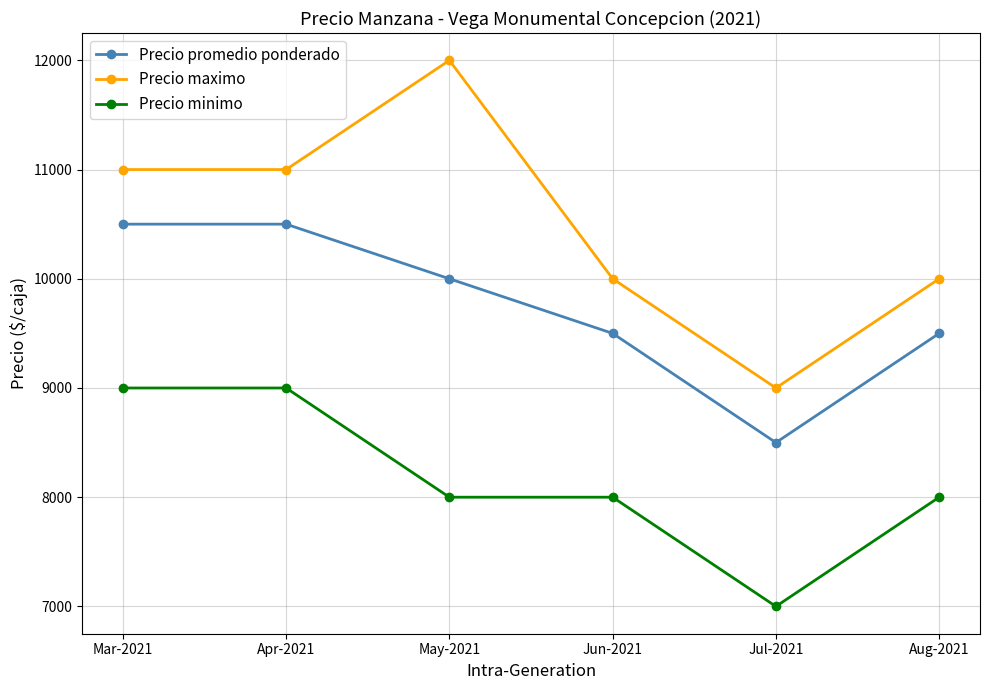

Reading right to left, transcribe all the data shown in this chart.

Precio promedio ponderado: Aug-2021=9500	Jul-2021=8500	Jun-2021=9500	May-2021=10000	Apr-2021=10500	Mar-2021=10500
Precio maximo: Aug-2021=10000	Jul-2021=9000	Jun-2021=10000	May-2021=12000	Apr-2021=11000	Mar-2021=11000
Precio minimo: Aug-2021=8000	Jul-2021=7000	Jun-2021=8000	May-2021=8000	Apr-2021=9000	Mar-2021=9000